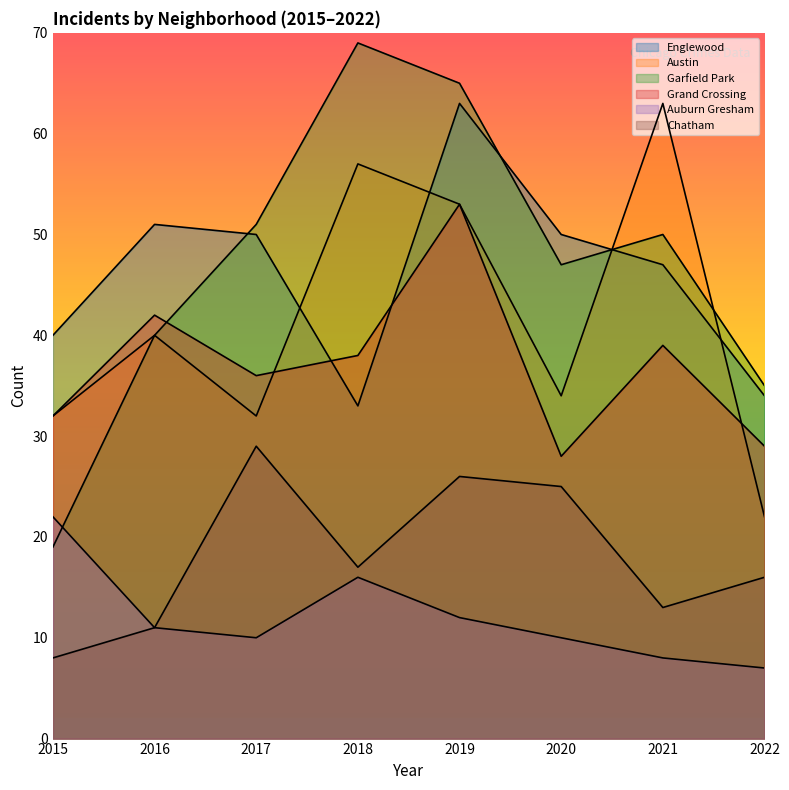

List the series in order of their peak value, lowest first.

Auburn Gresham, Chatham, Grand Crossing, Englewood, Austin, Garfield Park